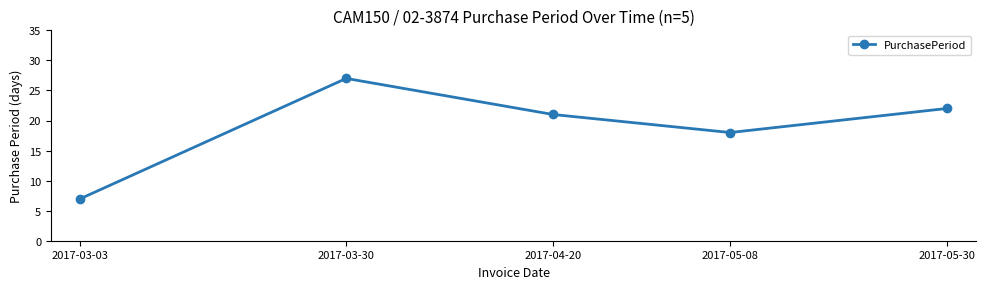

Is it true that the value at 2017-03-30 is 42?

False